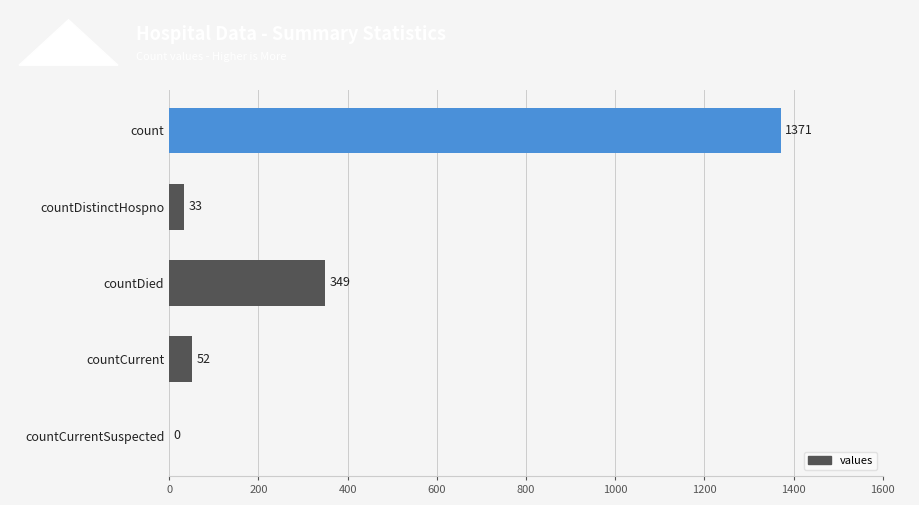

The value at count is 2062. True or false?

False